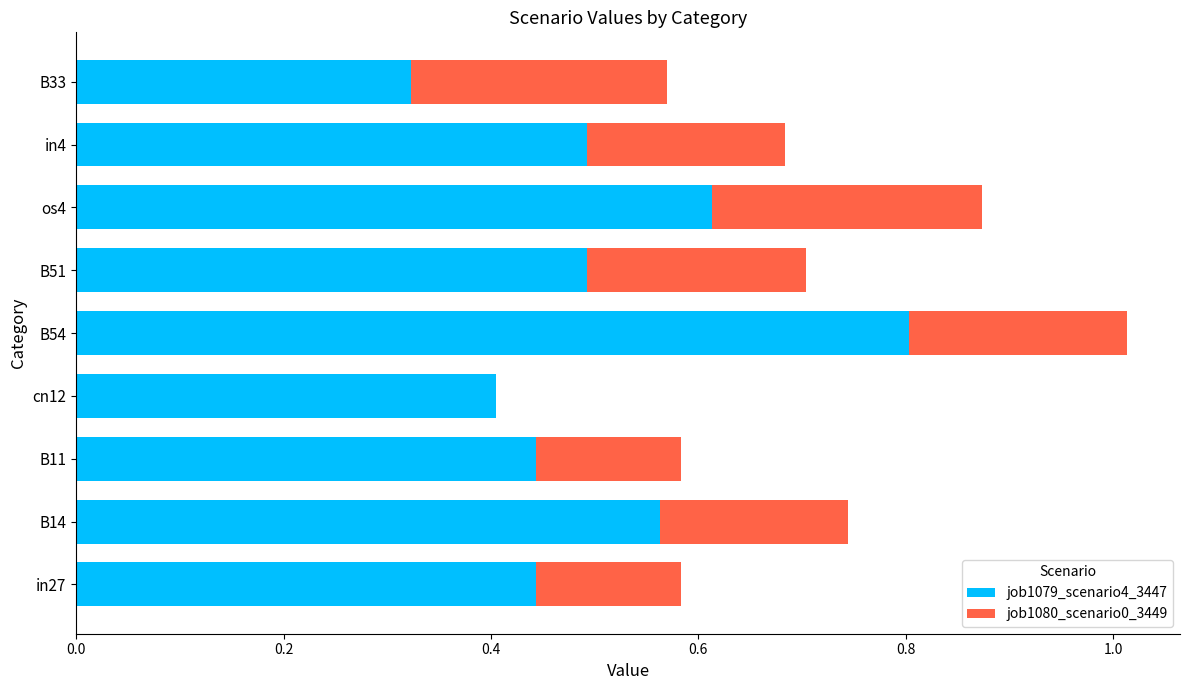

The job1079_scenario4_3447 series shows 0.3 at B51. True or false?

False